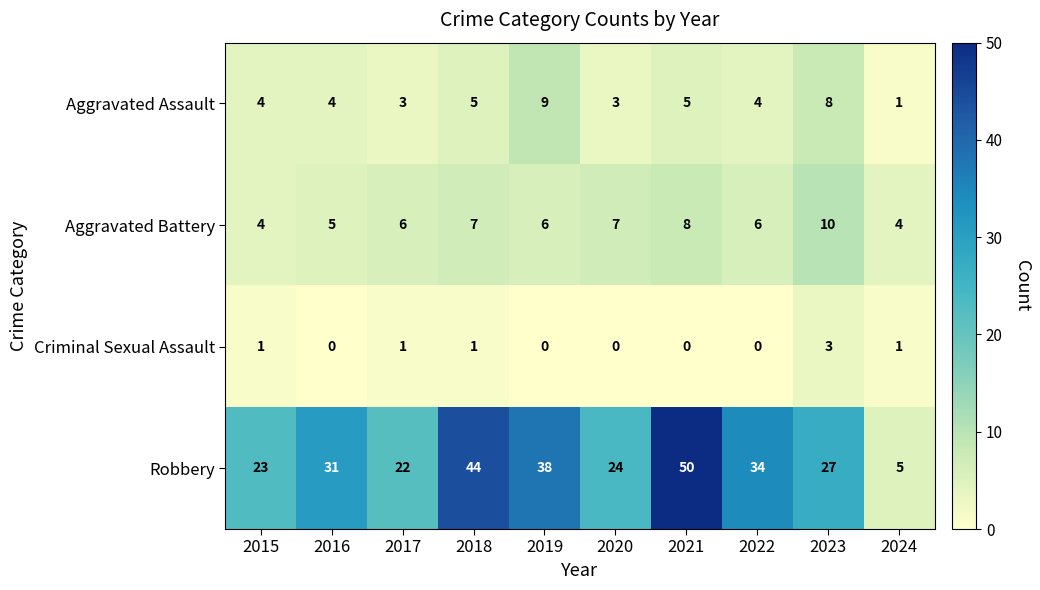

Read the Robbery value at 2019, to the nearest 10.

40